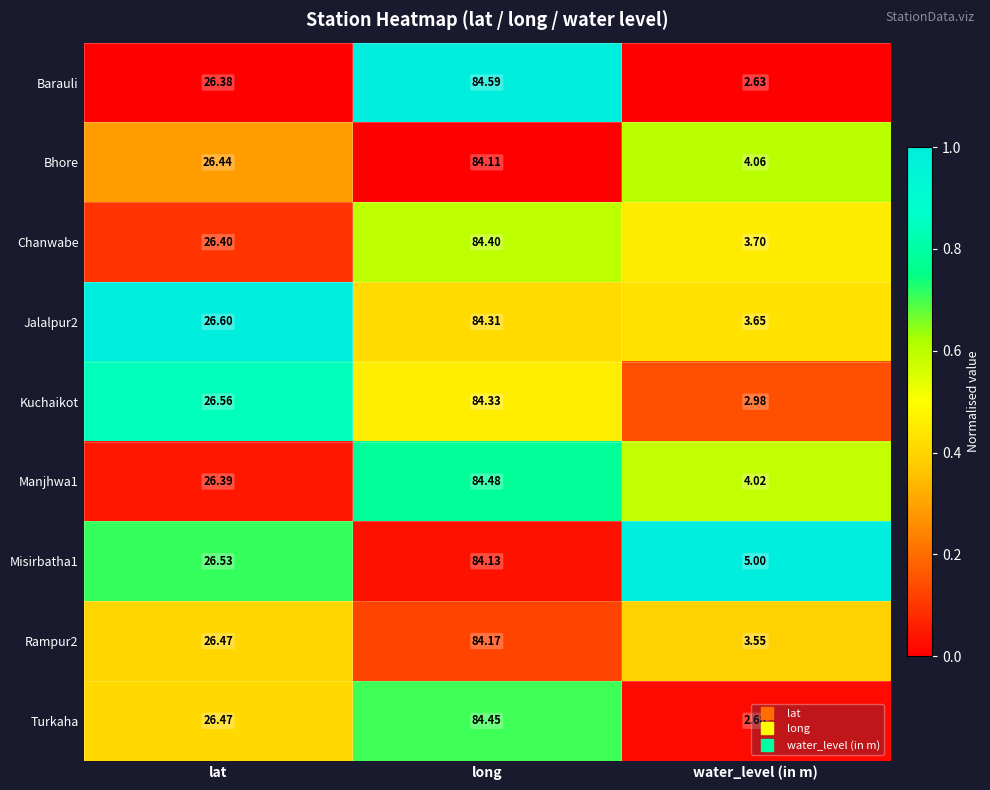

Rank the categories by Misirbatha1 value from highest to lowest.

long, lat, water_level (in m)